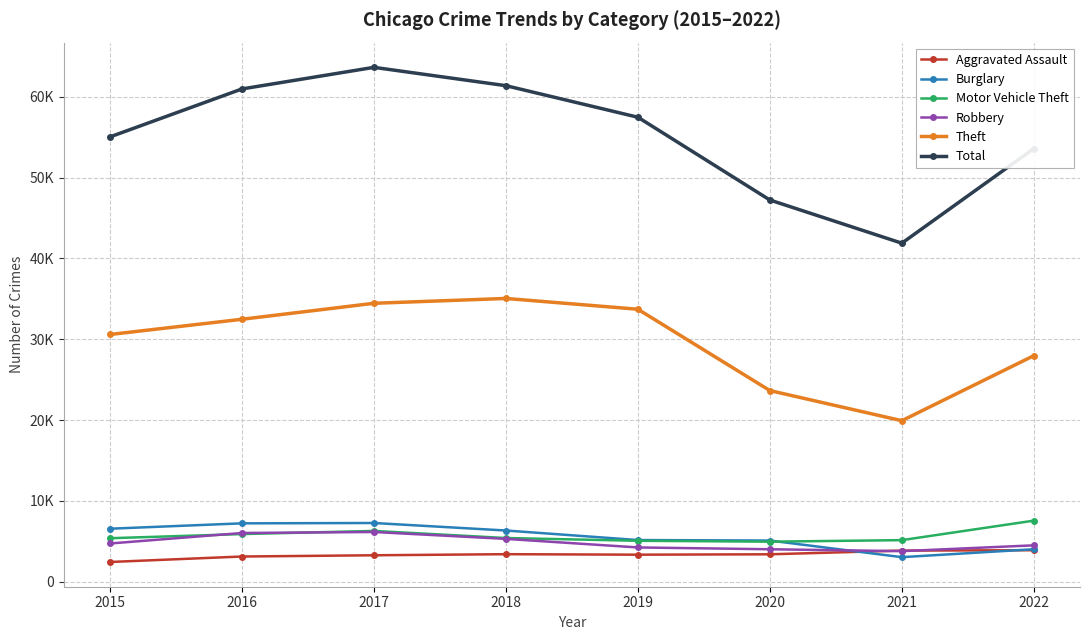

True or false: Motor Vehicle Theft and Aggravated Assault intersect in this chart.

False